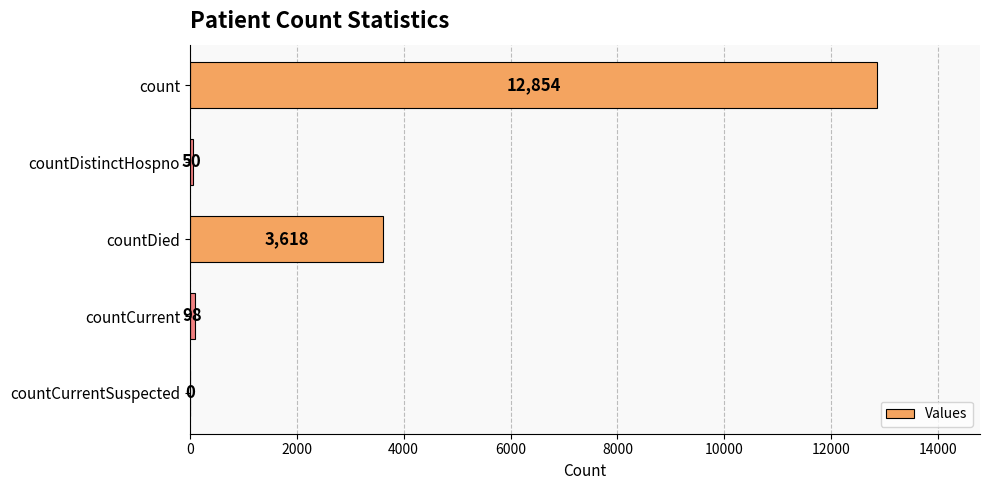

What is the change in value from countDied to countCurrentSuspected?

-3618